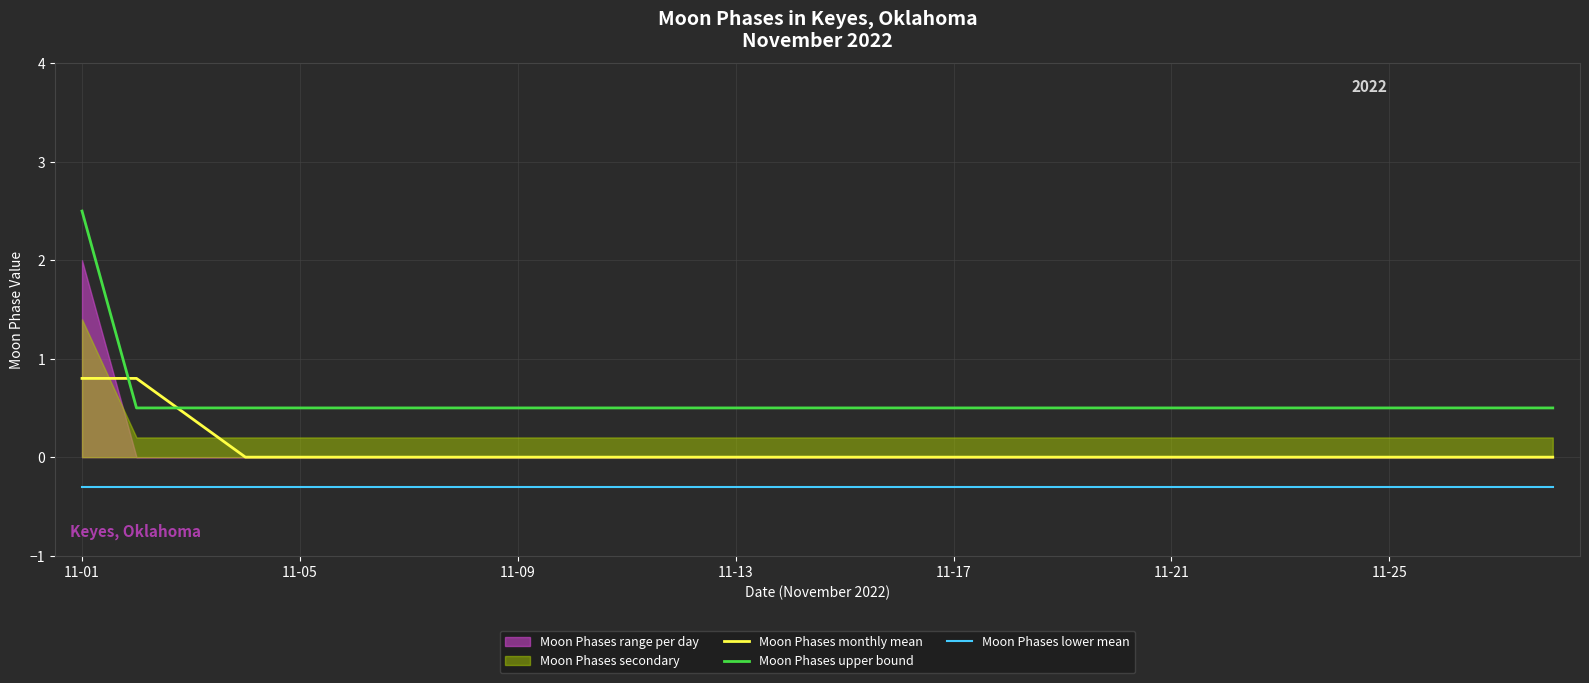

What is the average value of the Moon Phases monthly mean series?

0.1